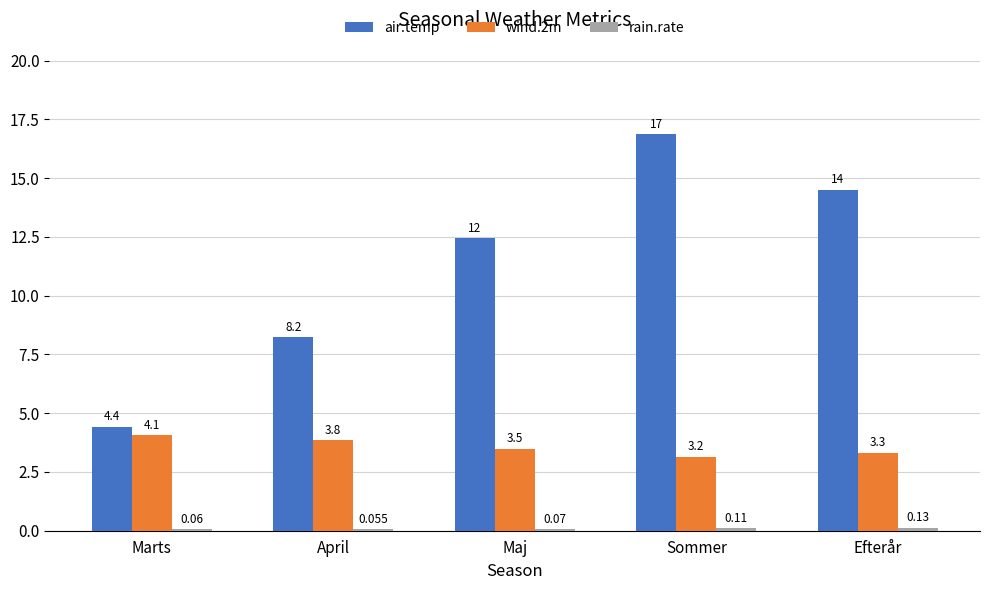

How many categories are shown in the chart?

5